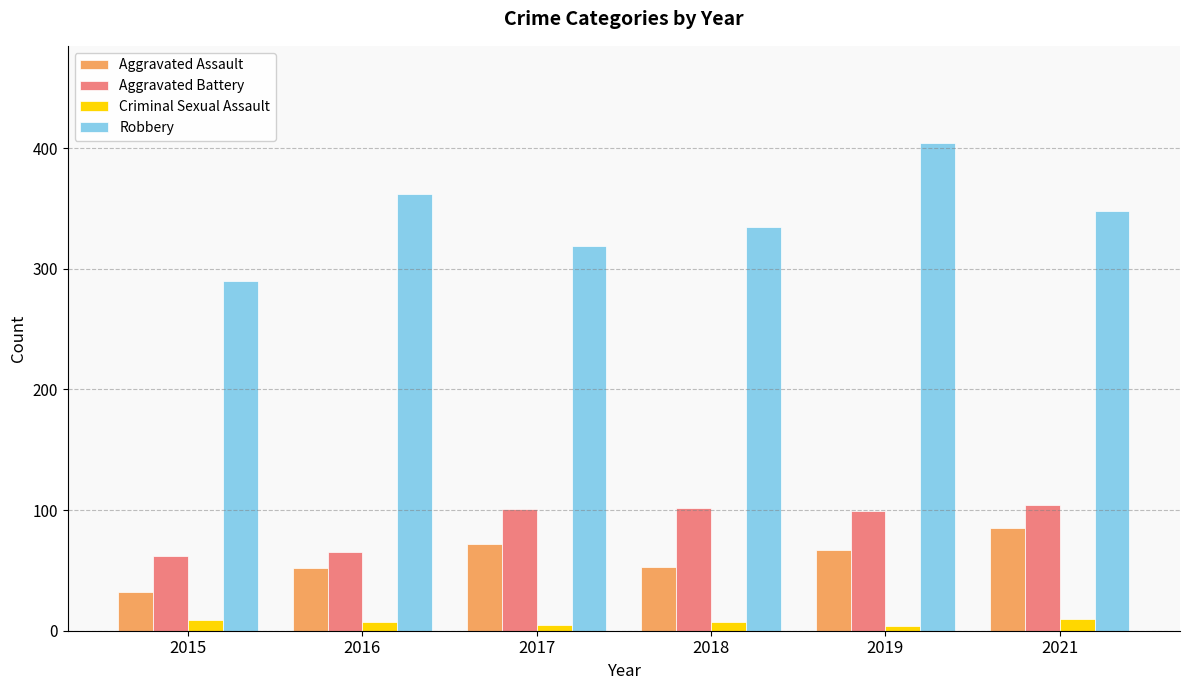

What is the sum of all Robbery values?

2058